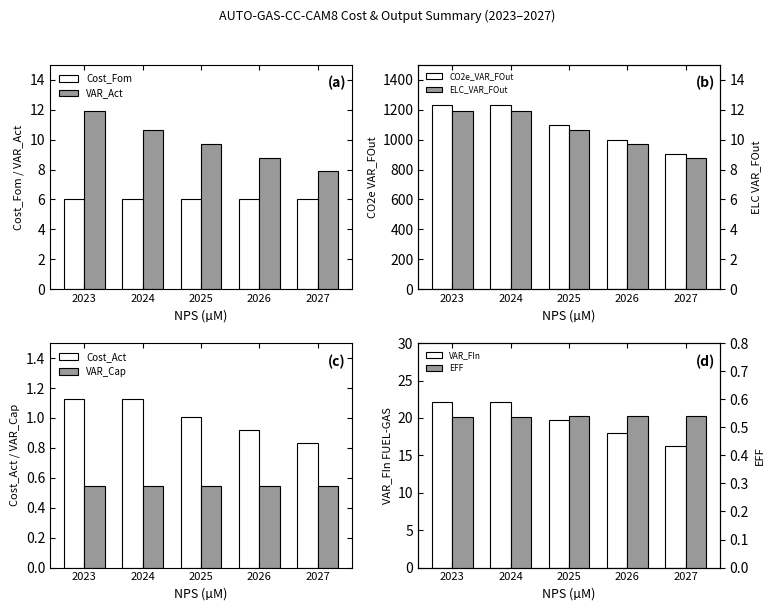

Where is VAR_Act nearest to the value 9?

2026